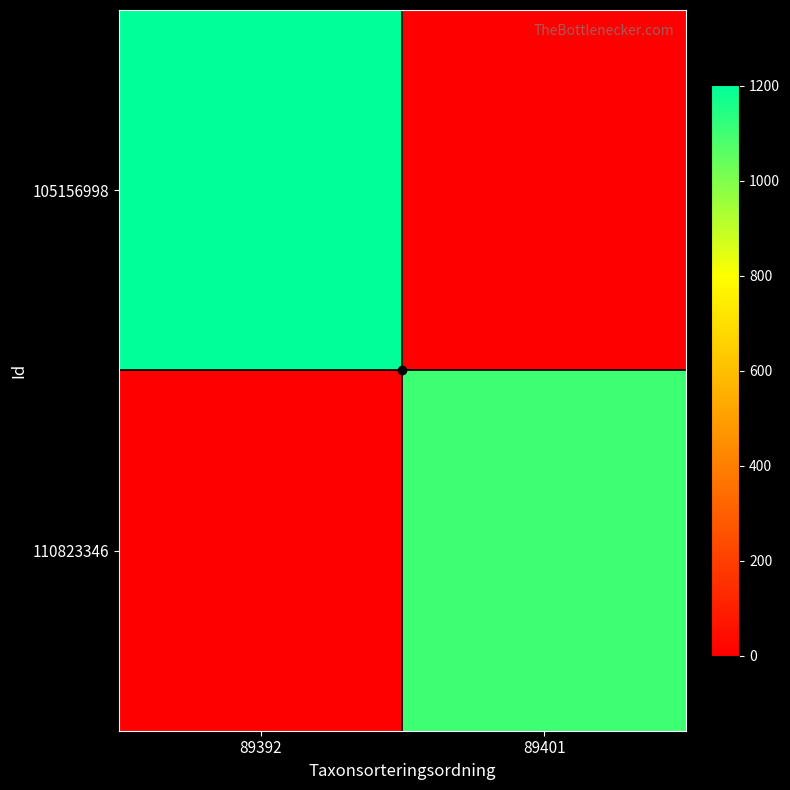

List the series in order of their overall mean, lowest first.

110823346, 105156998